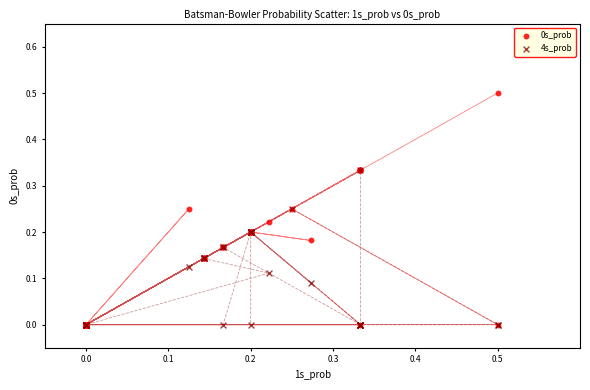

Which series reaches the maximum Y coordinate?

0s_prob